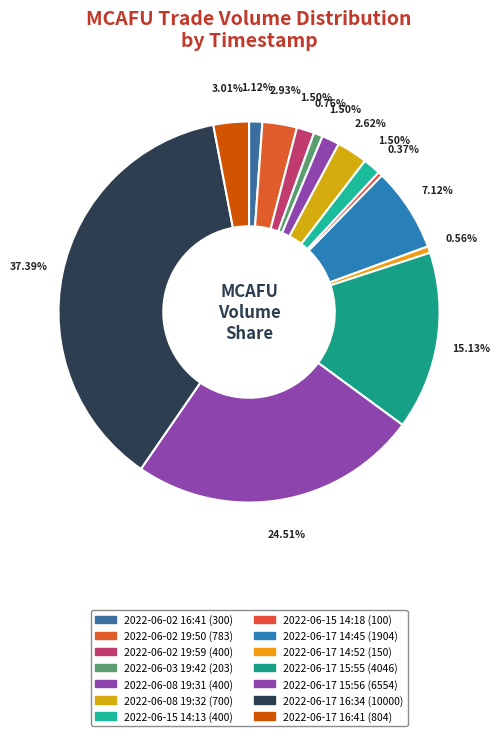

Count the number of slices in the pie.

14